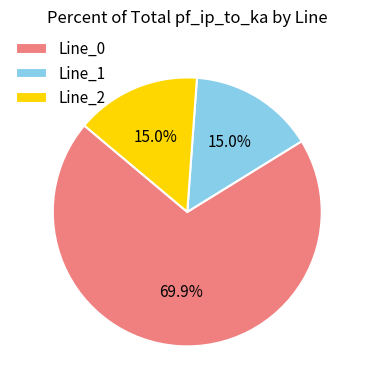

Count the number of slices in the pie.

3